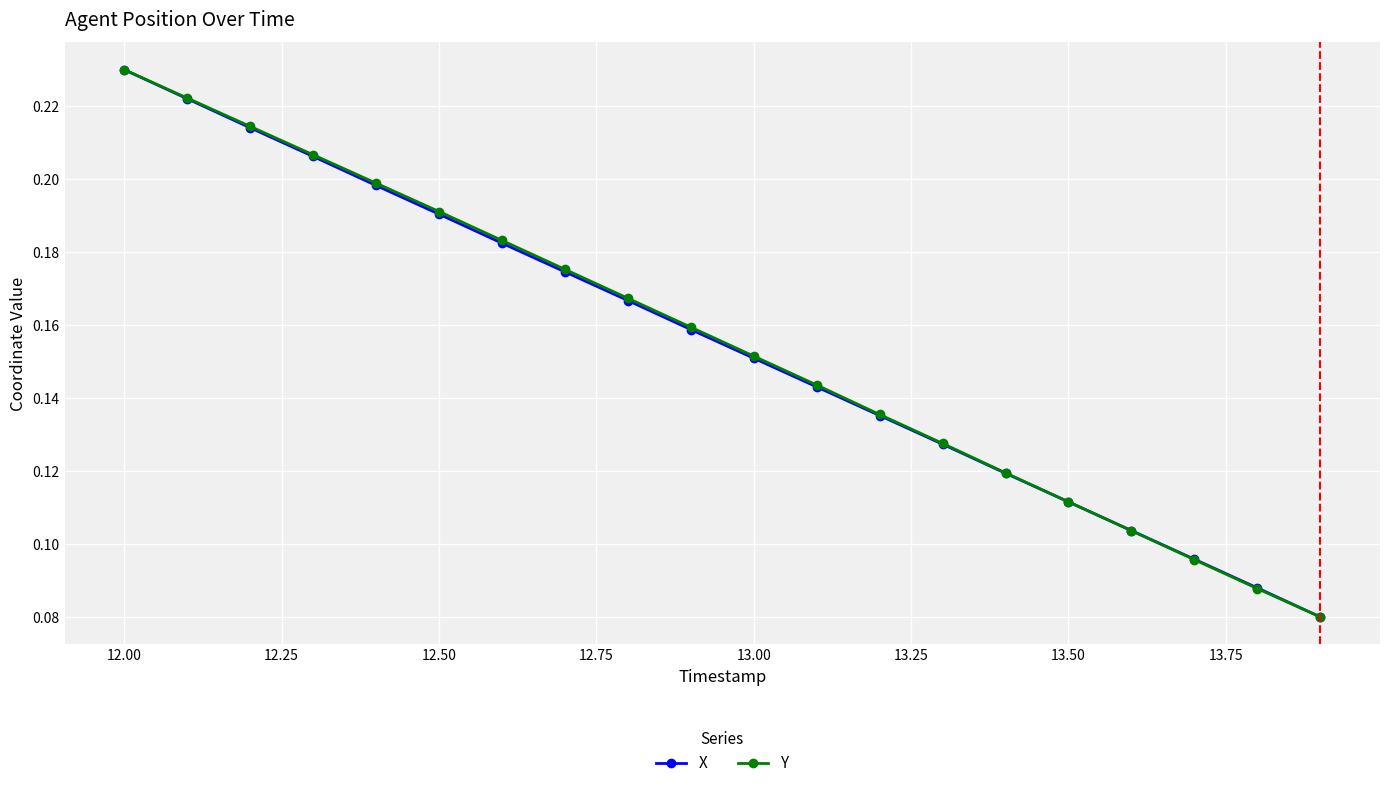

How many categories are shown in the chart?

20